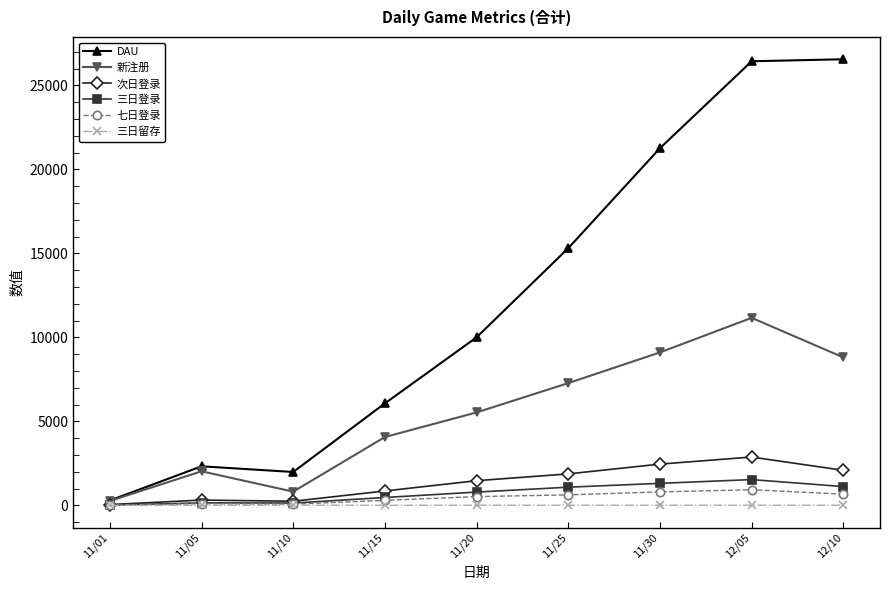

Which series changed the most between 11/10 and 11/20?

DAU